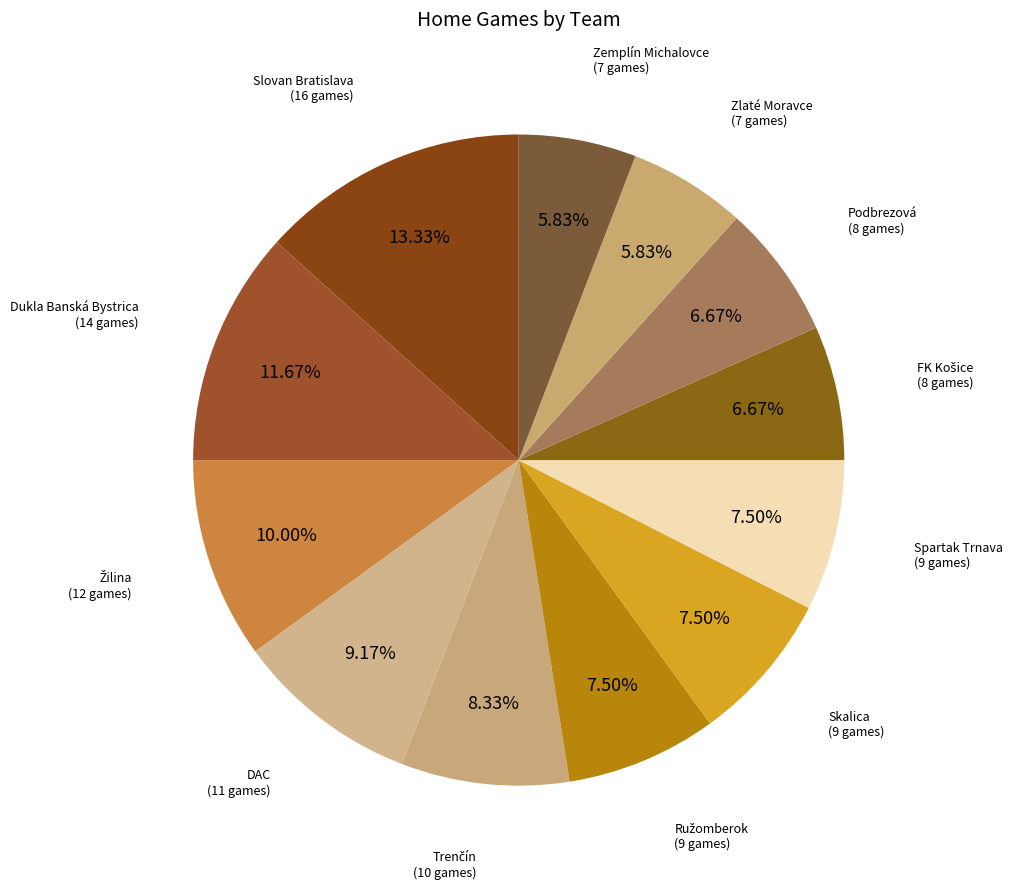

How many segments does this pie chart have?

12